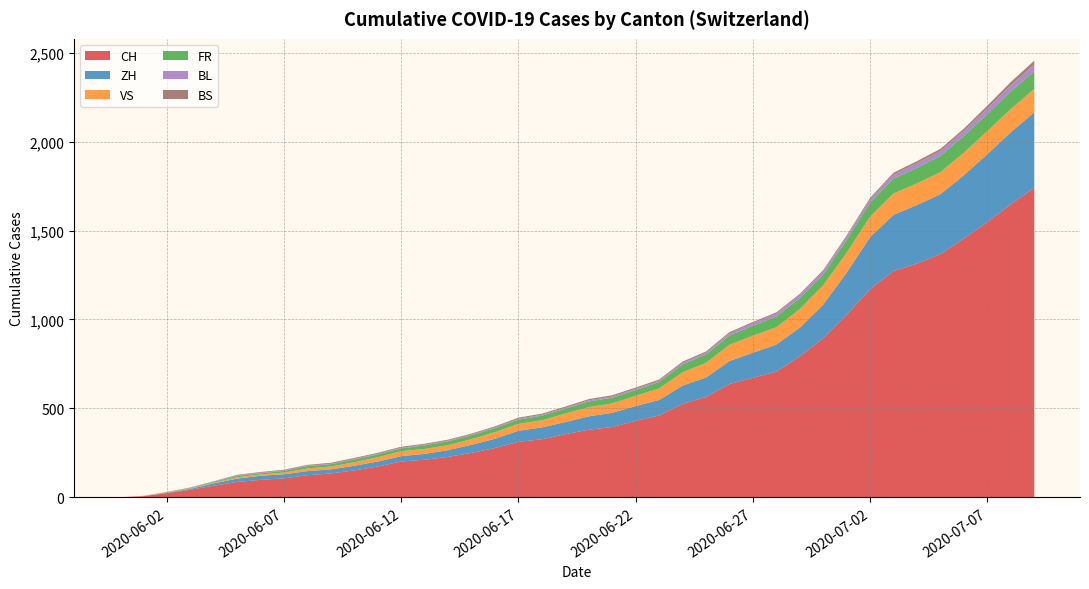

What is the maximum value for CH?

1741